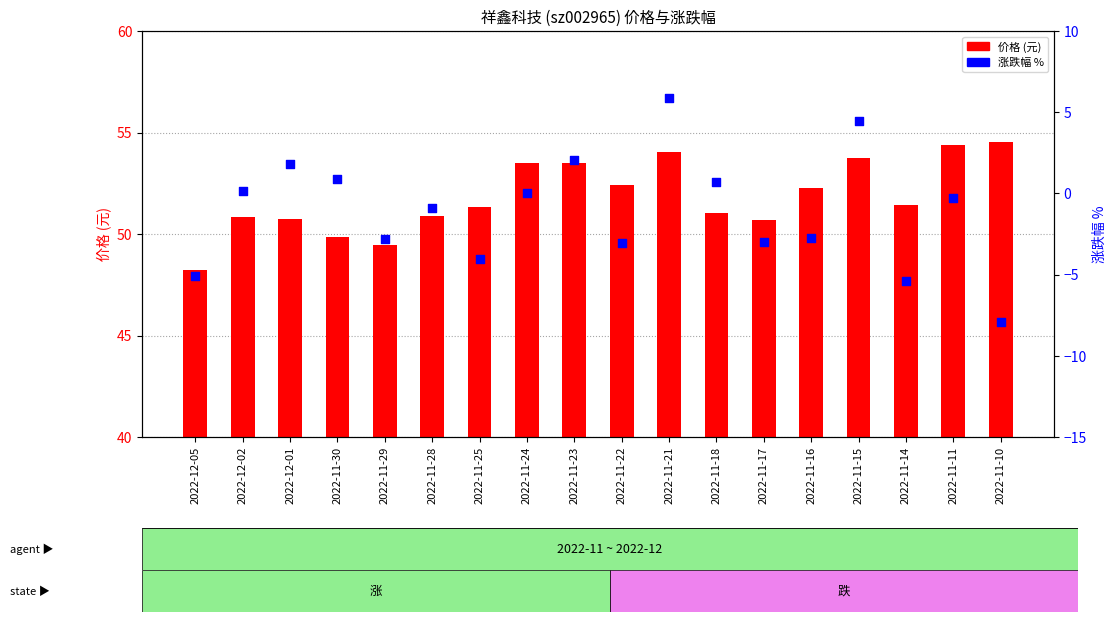

Is the value of 价格 at 2022-12-05 greater than the value of 涨跌幅% at 2022-11-25?

Yes